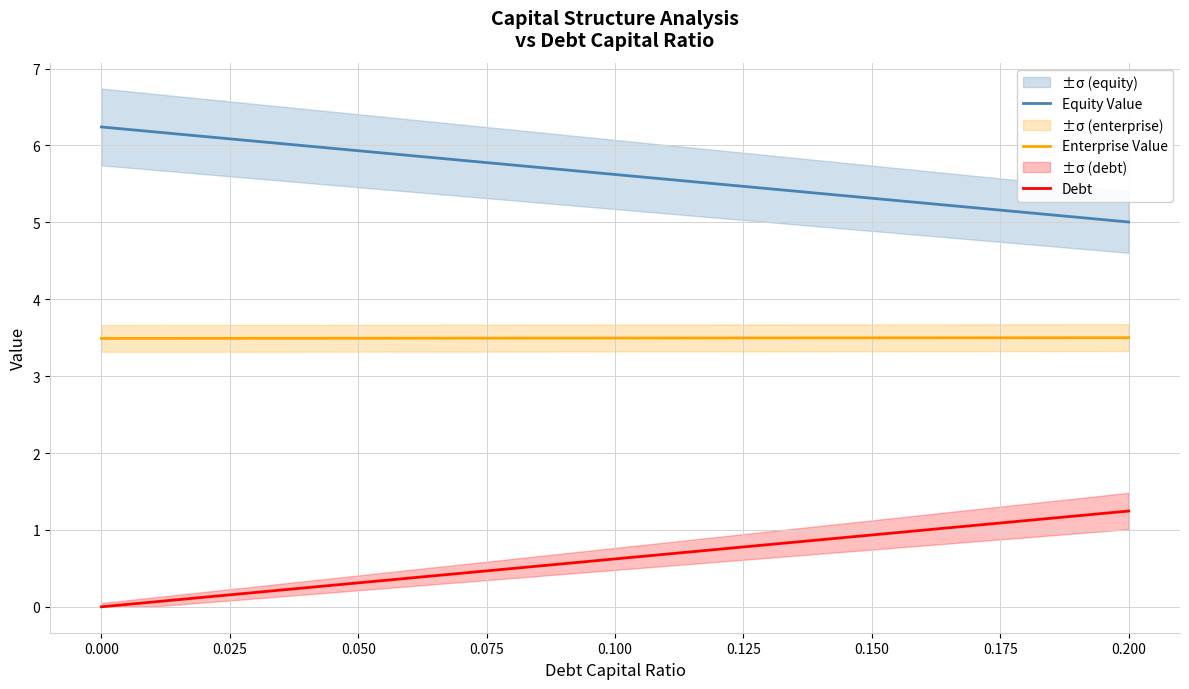

Rank the series by their maximum value, from lowest to highest.

Debt, Enterprise Value, Equity Value